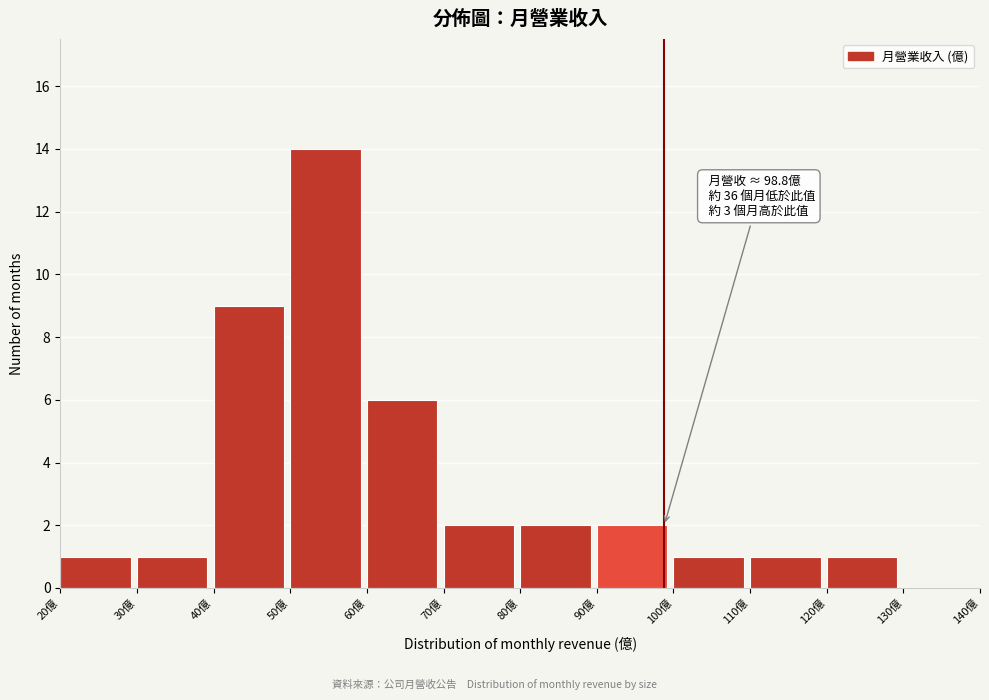

Over which range of the x-axis is the bar tallest?

50 to 60